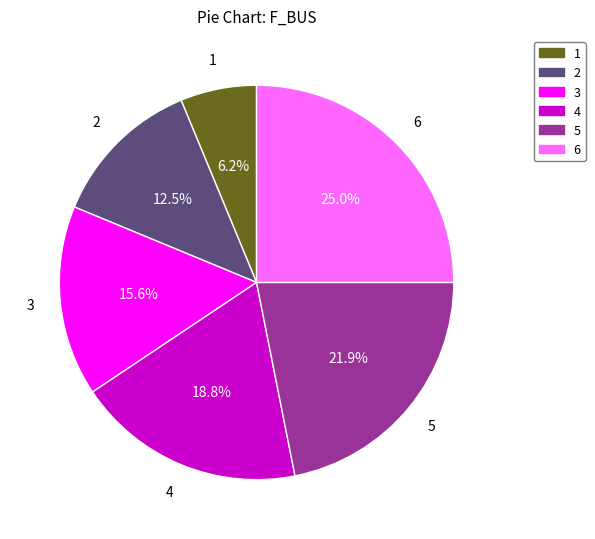

What percentage do 5 and 6 together represent?

46.9%